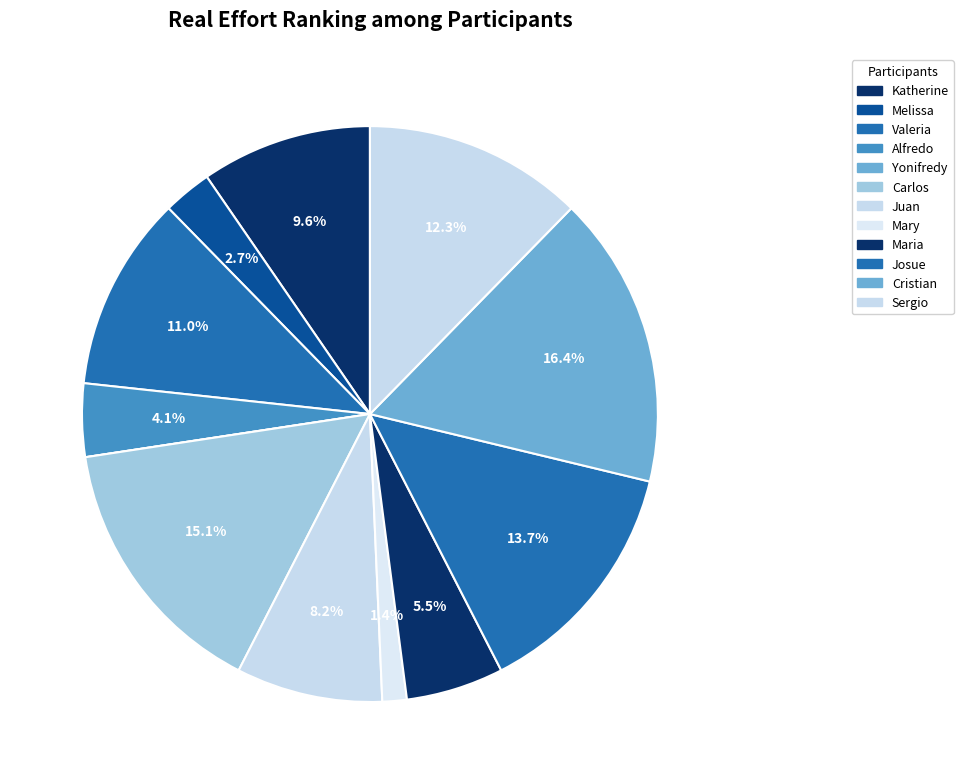

The Alfredo slice represents 4% of the pie. True or false?

True